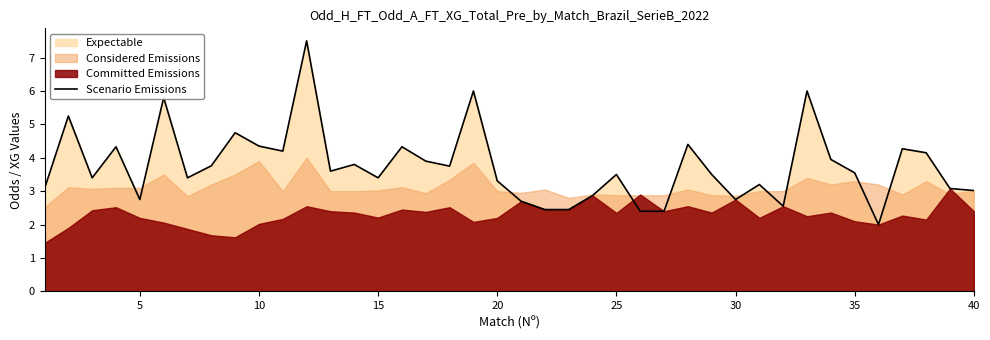

What is the smallest value displayed?

2.0